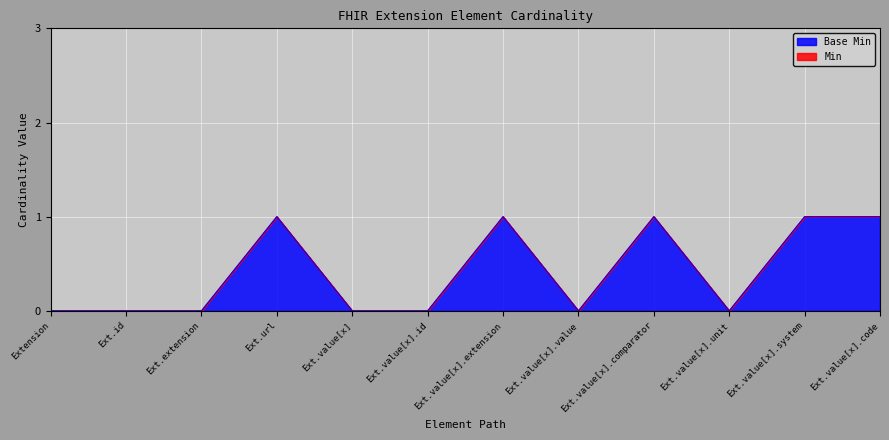

List the labels in order of value, smallest first.

Extension, Ext.id, Ext.extension, Ext.value[x], Ext.value[x].id, Ext.value[x].value, Ext.value[x].unit, Ext.url, Ext.value[x].extension, Ext.value[x].comparator, Ext.value[x].system, Ext.value[x].code